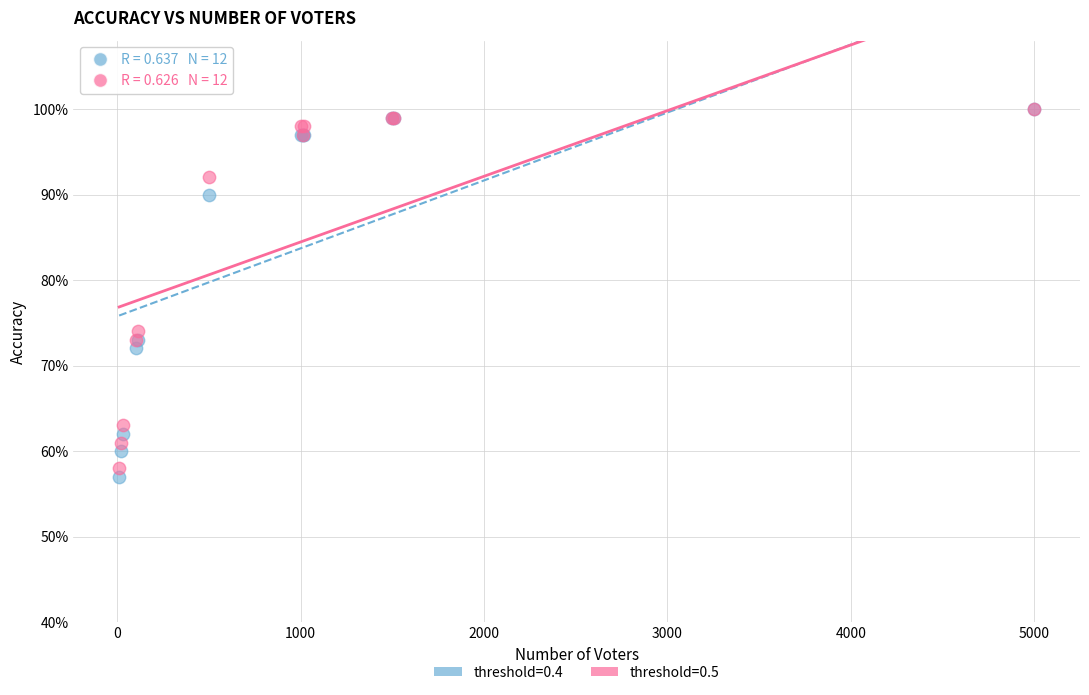

What are all the series names shown in the legend?

threshold=0.4, threshold=0.5